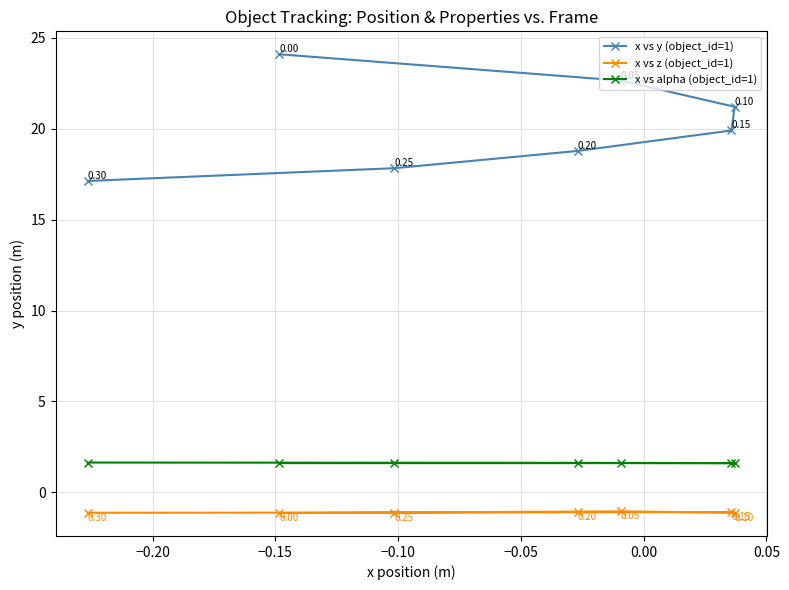

True or false: x vs y (object_id=1) has more than 2 interior local peaks.

False